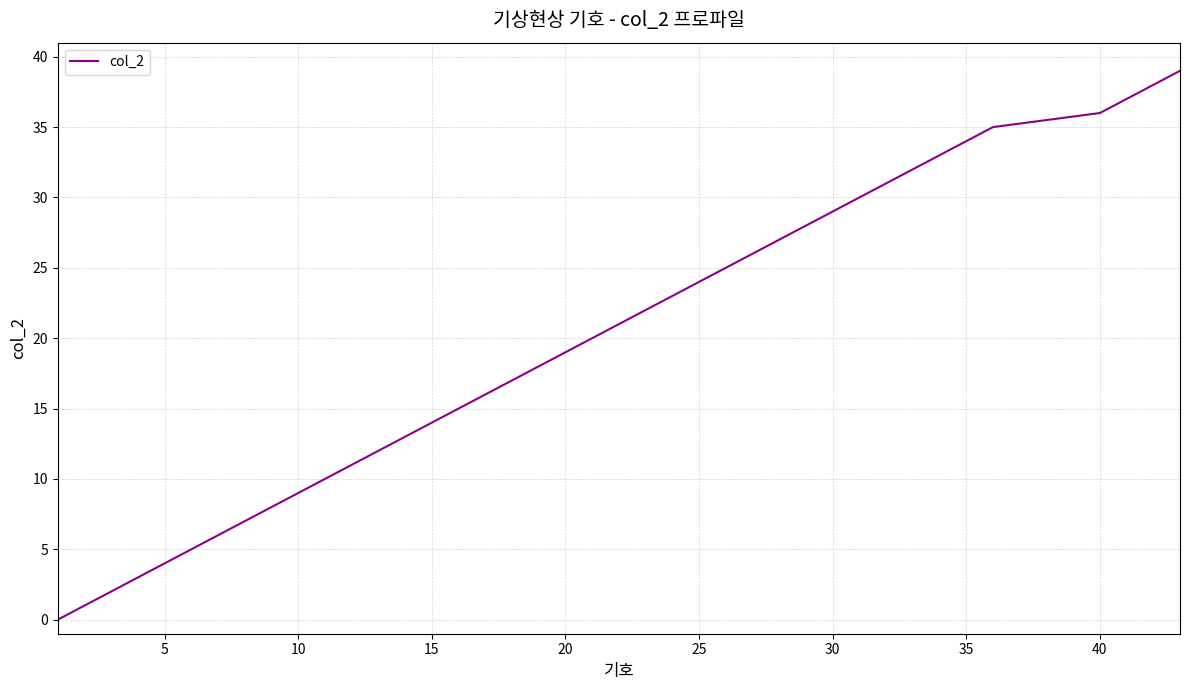

What is the maximum value shown in the chart?

39